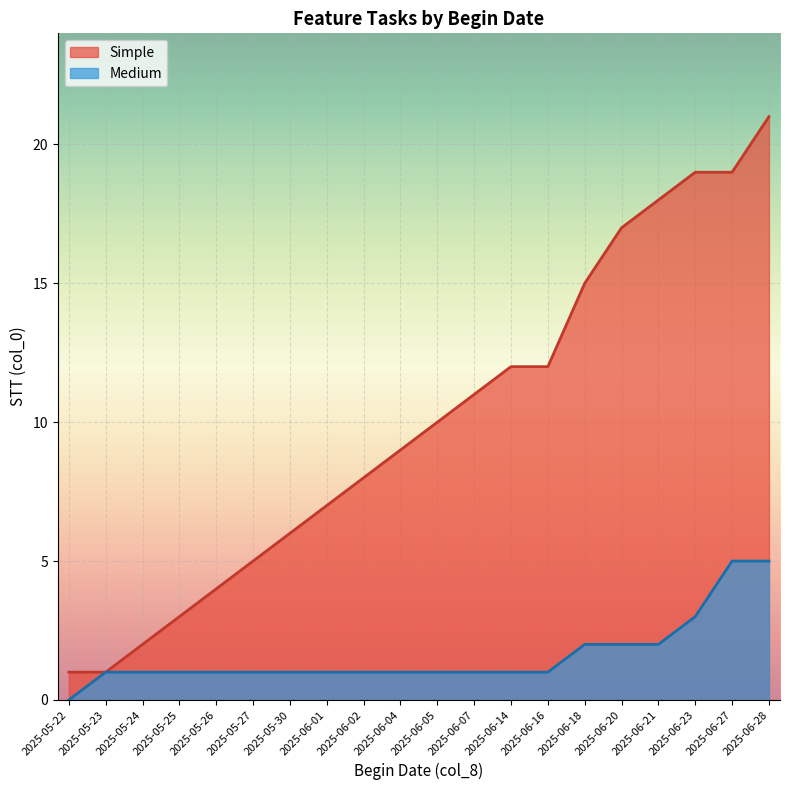

Reading right to left, list all the values displayed in this chart.

Simple (line): 21	19	19	18	17	15	12	12	11	10	9	8	7	6	5	4	3	2	1	1
Medium (line): 5	5	3	2	2	2	1	1	1	1	1	1	1	1	1	1	1	1	1	0